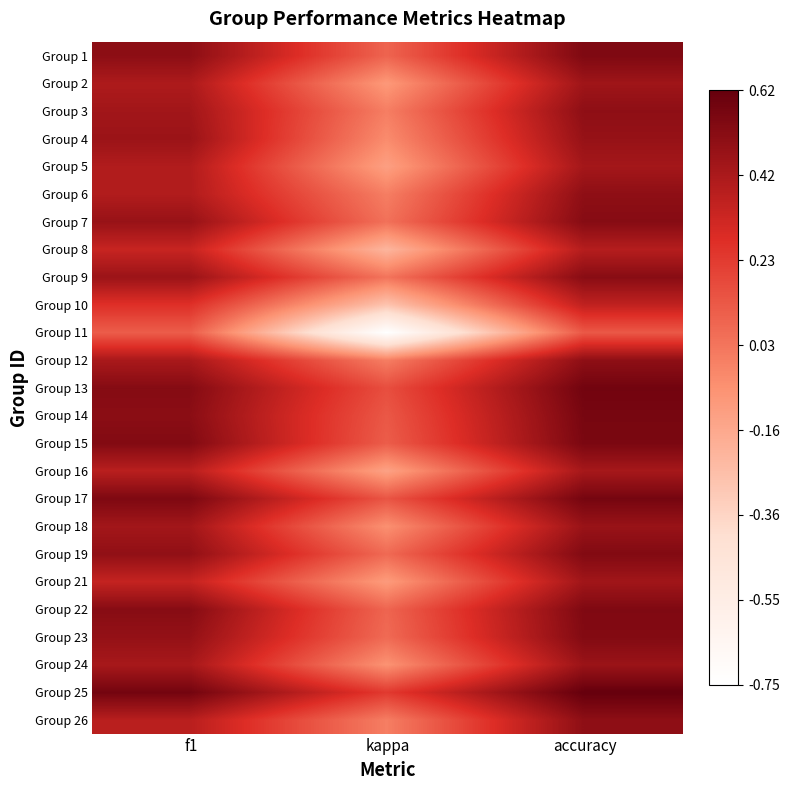

At which category is the sum across all series the highest?

accuracy